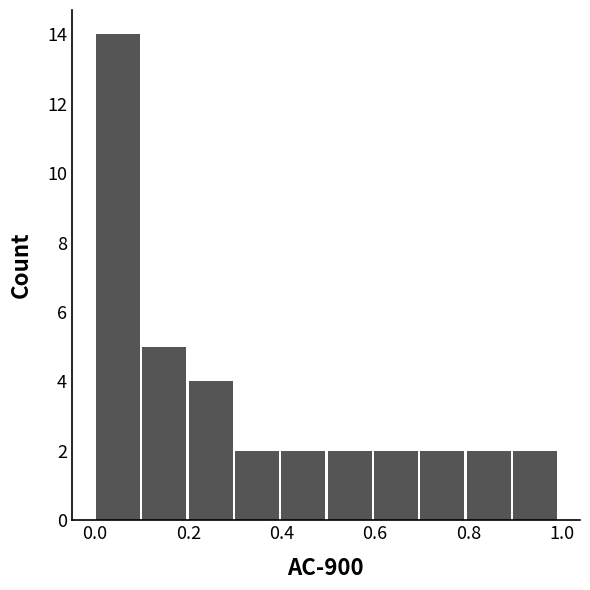

Reading left to right, list every bar in this chart as the range it spans on the x-axis followed by its height. Neither the bar edges nor the heights are printed on the chart, so give them approximately, as read against the axes.

0.0 to 0.1: 14
0.1 to 0.2: 5
0.2 to 0.3: 4
0.3 to 0.4: 2
0.4 to 0.5: 2
0.5 to 0.6: 2
0.6 to 0.7: 2
0.7 to 0.8: 2
0.8 to 0.9: 2
0.9 to 1.0: 2